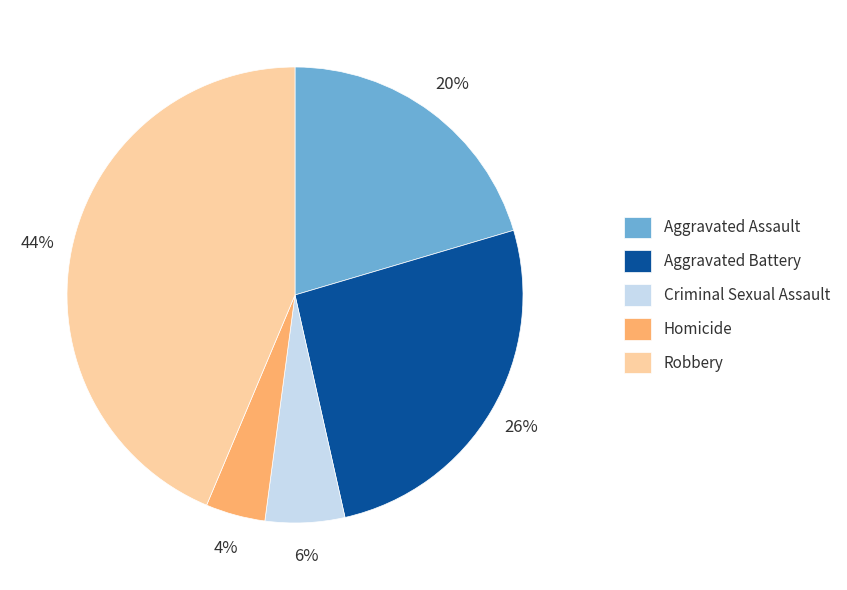

Which has a higher value, Homicide or Robbery?

Robbery